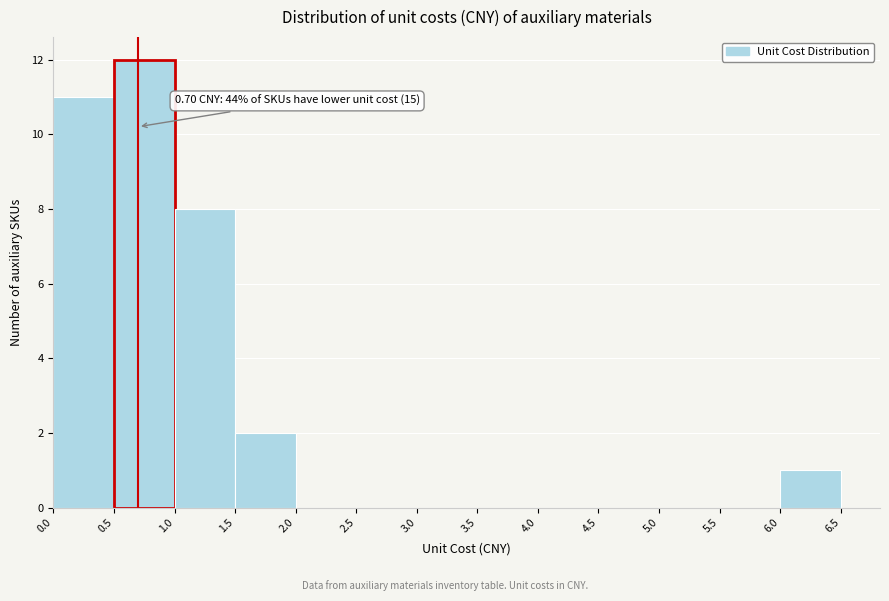

Which range on the x-axis has the tallest bar?

0.5 to 1.0